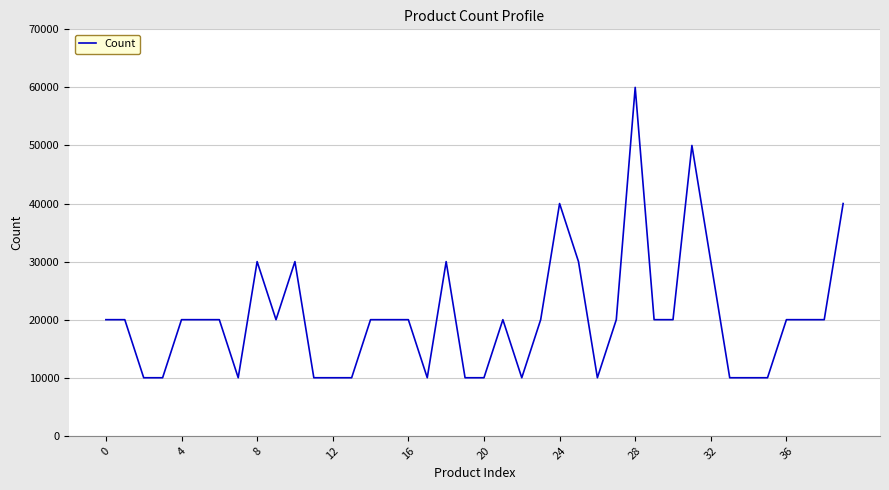

What is the difference between the maximum and minimum values?

50000